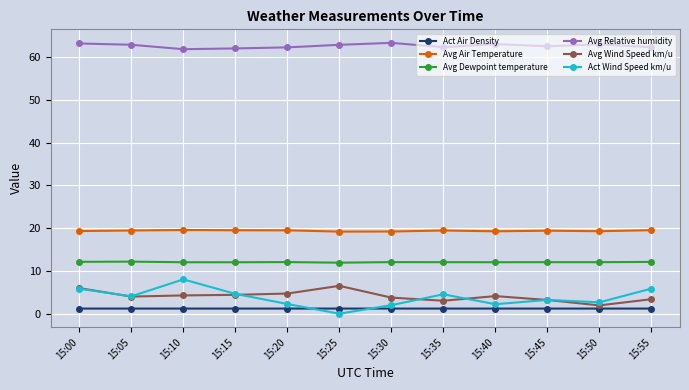

Rank the series by their maximum value, from lowest to highest.

Act Air Density, Avg Wind Speed km/u, Act Wind Speed km/u, Avg Dewpoint temperature, Avg Air Temperature, Avg Relative humidity